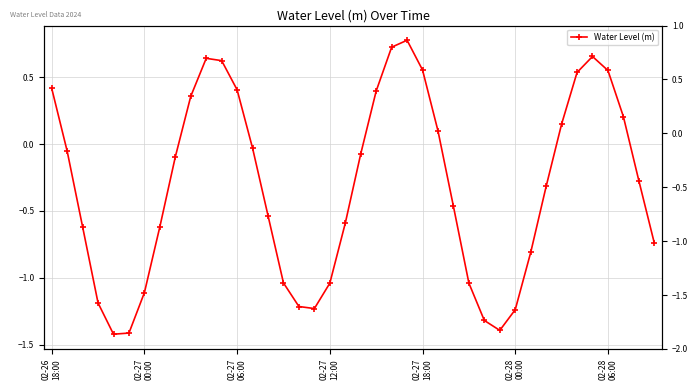

How many interior local valleys (lower than both neighbors) does the data have?

3